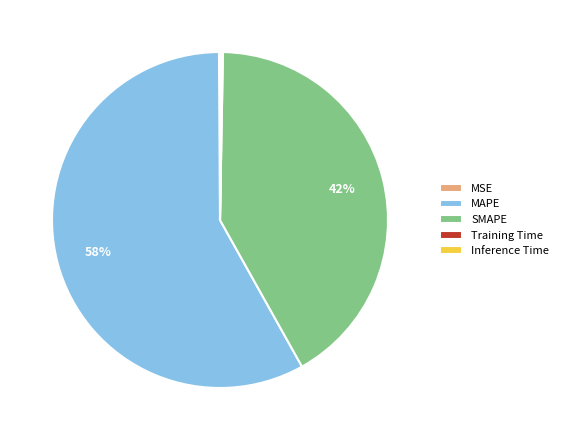

To the nearest percent, what portion does SMAPE represent?

42%